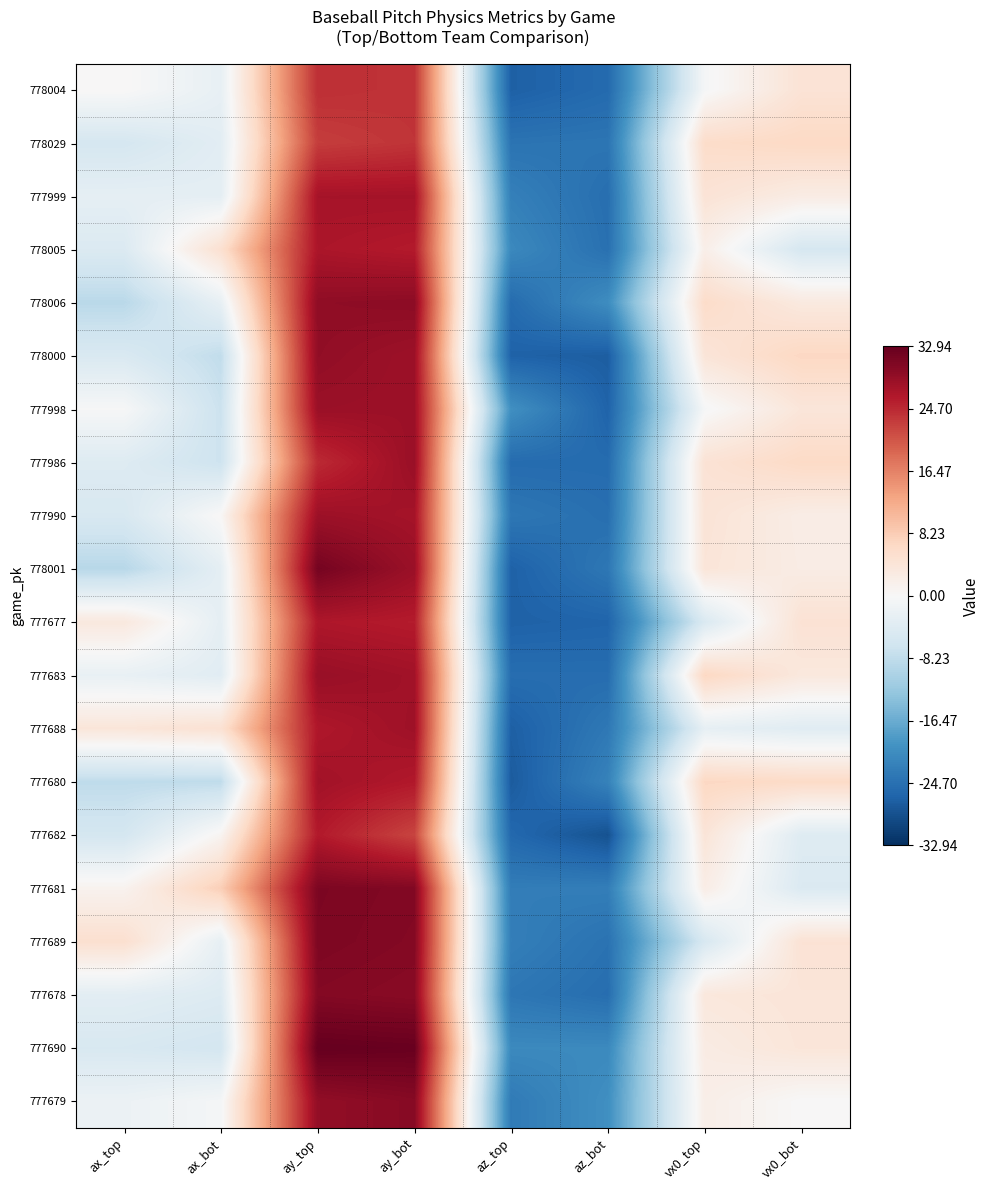

How many distinct data groups are displayed?

20